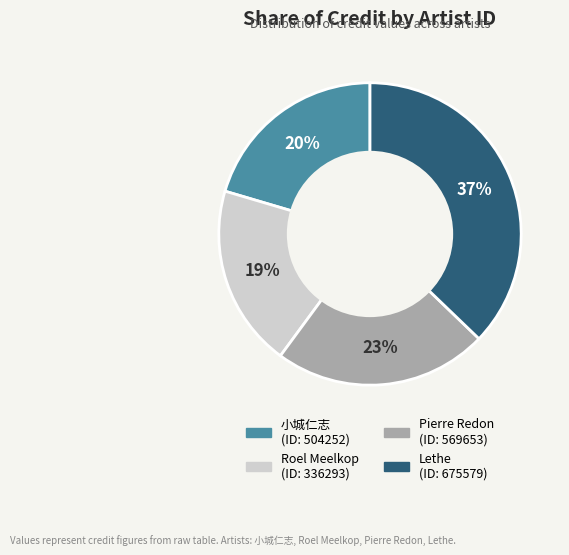

To the nearest percent, what is the difference between the largest and smallest slice percentages?

18%